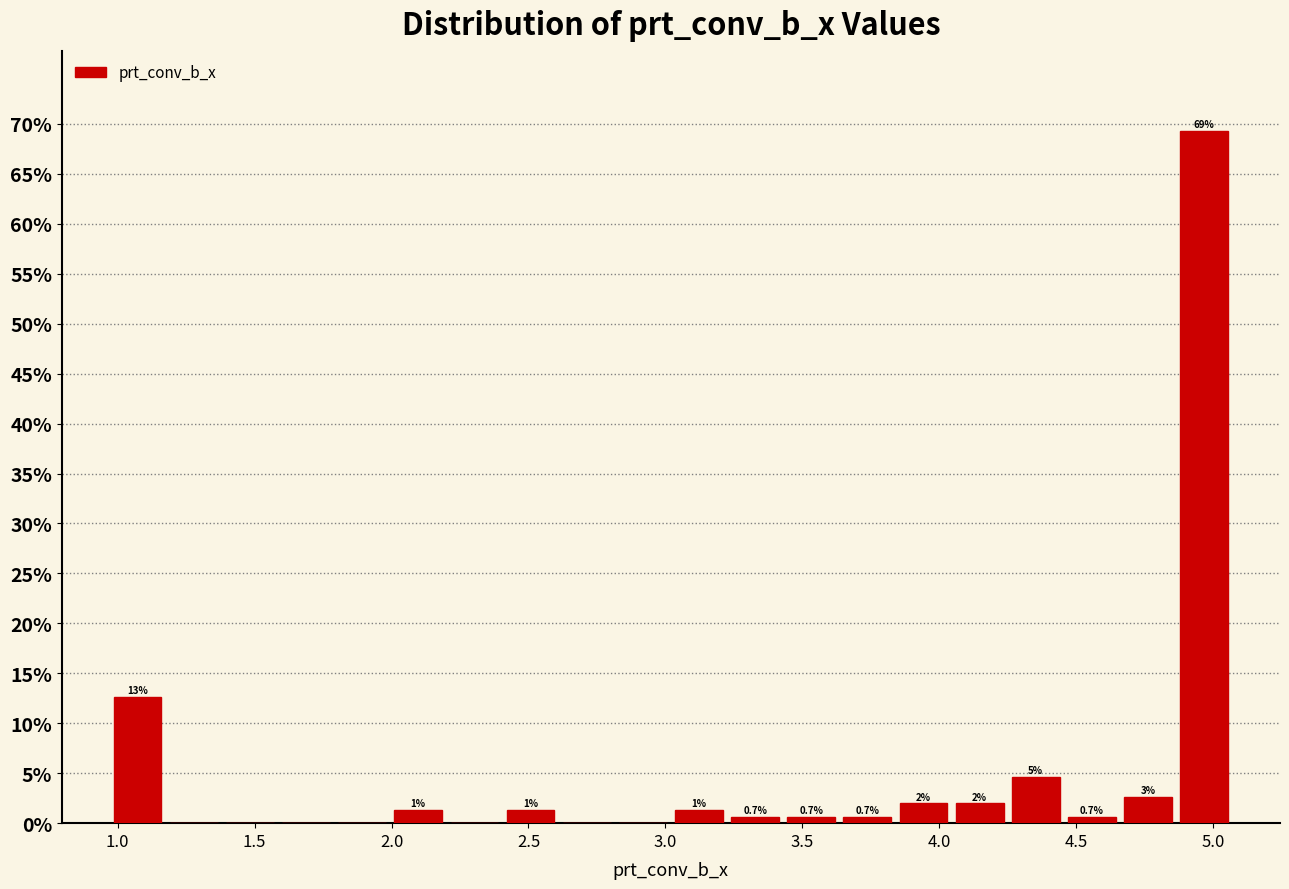

Over which range of the x-axis is the bar tallest?

4.865 to 5.070